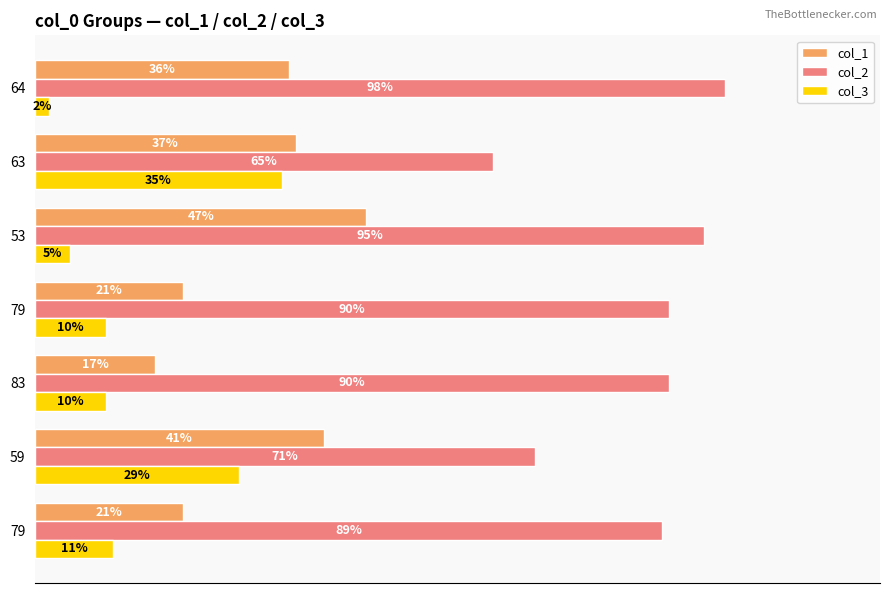

What are all the series names shown in the legend?

col_1, col_2, col_3